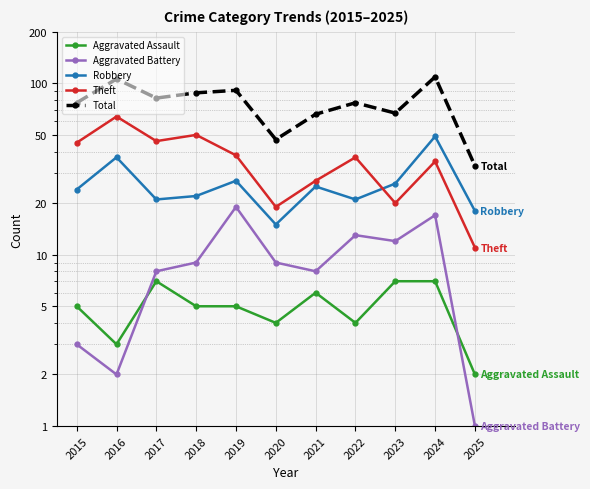

Where is the first local maximum for Total?

2016